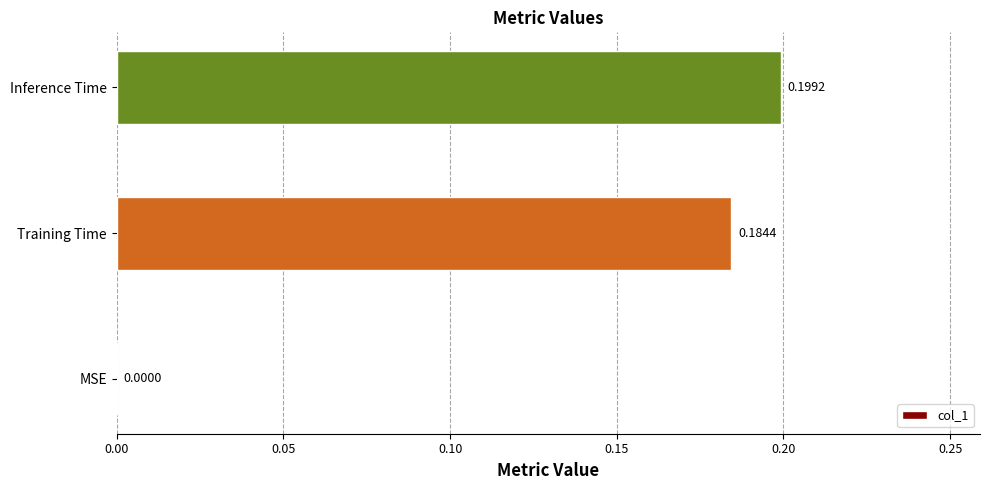

At which label is the value closest to 0?

MSE